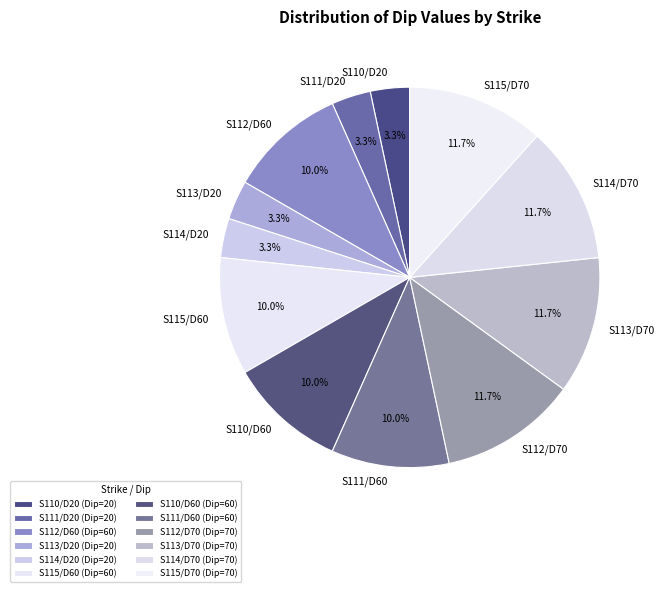

What is the total percentage of S115/D70 and S110/D20?

15.0%